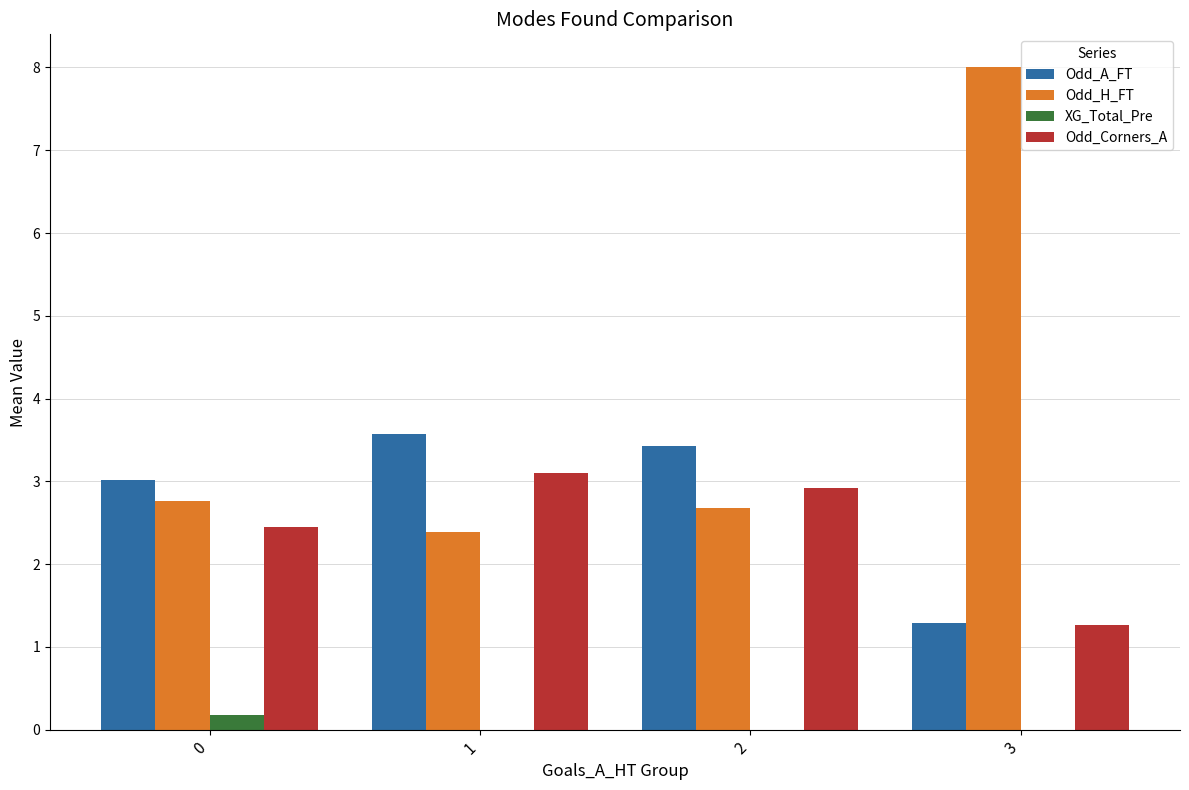

How many groups of bars are there?

4